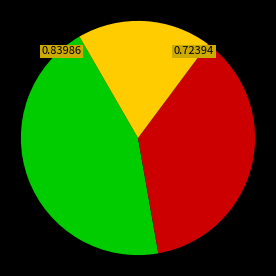

Is there a majority slice in this chart?

No